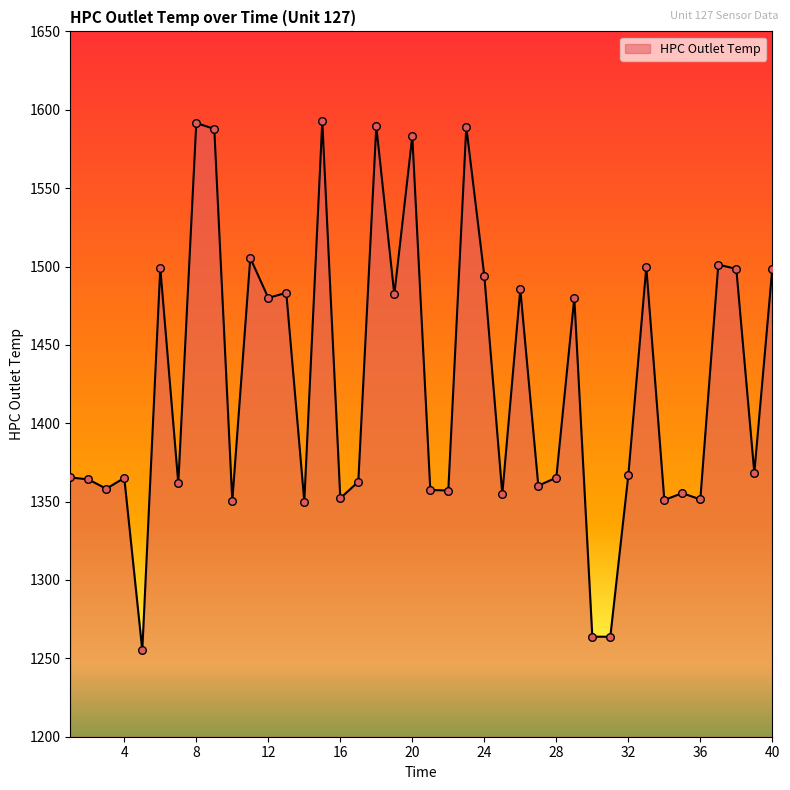

What is the greatest value displayed?

1592.7